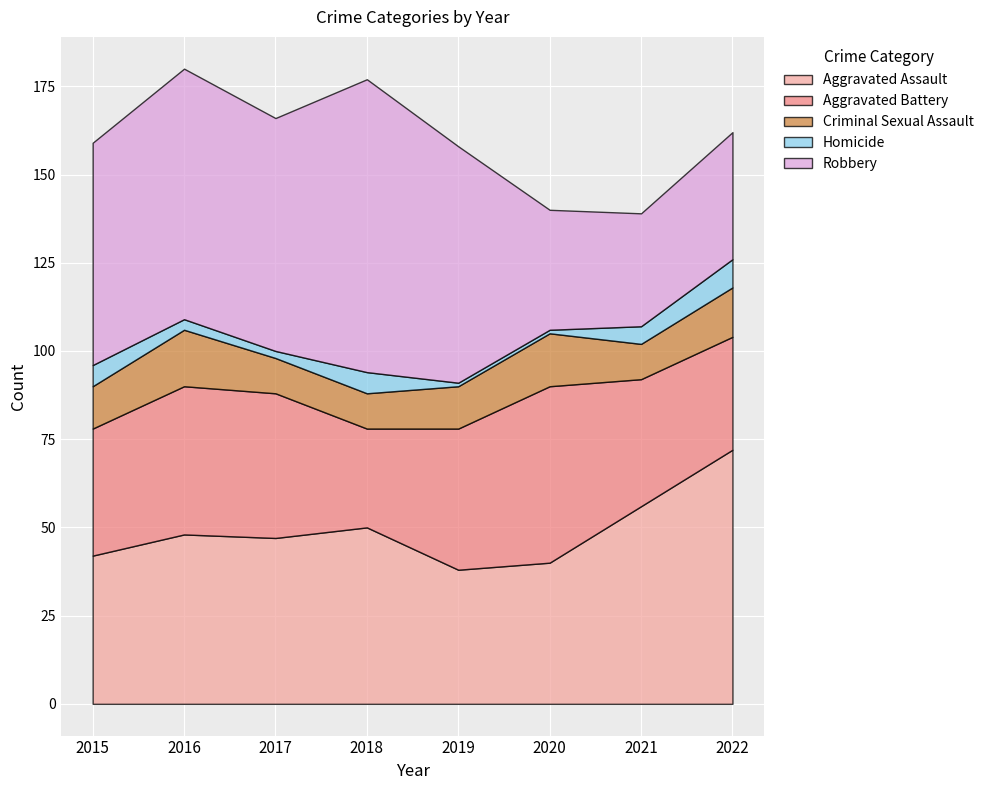

Rank the series at 2019 from highest to lowest value.

Robbery, Aggravated Battery, Aggravated Assault, Criminal Sexual Assault, Homicide